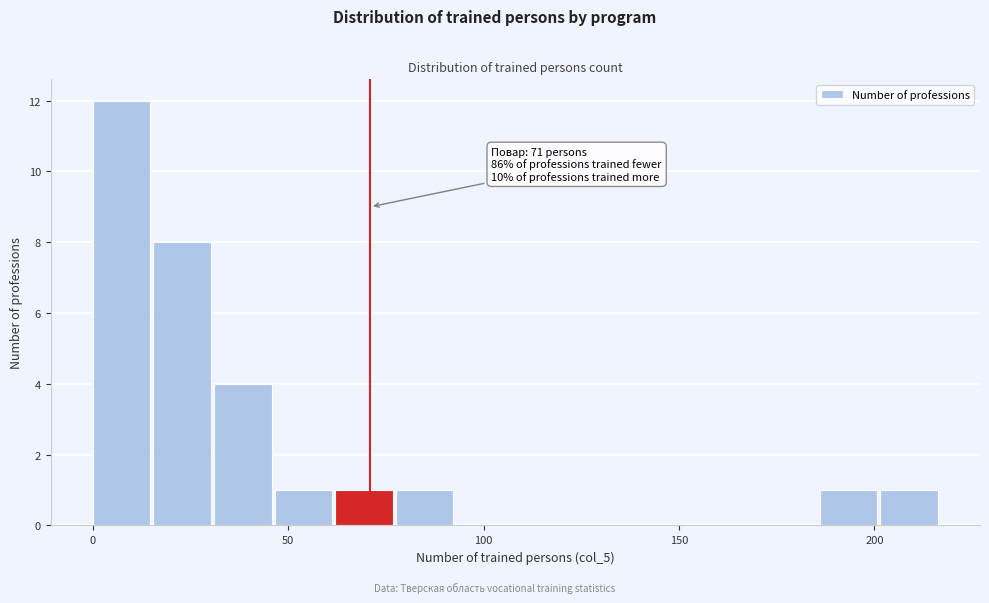

Around what value on the x-axis is the tallest bar? Give the approximate position of its centre, as read against the axis.

5